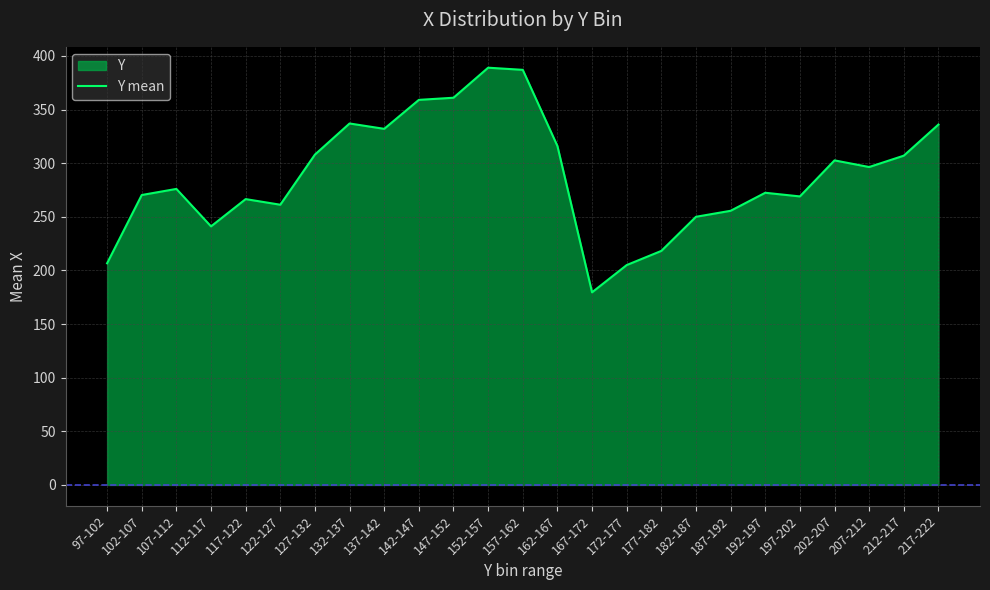

Reading right to left, extract all data points from this chart.

217-222=336.0	212-217=307.0	207-212=296.4	202-207=302.6	197-202=269.0	192-197=272.4	187-192=255.6	182-187=250.0	177-182=218.2	172-177=205.0	167-172=179.6	162-167=316.0	157-162=387.0	152-157=389.0	147-152=361.0	142-147=359.0	137-142=332.0	132-137=337.0	127-132=308.0	122-127=261.2	117-122=266.5	112-117=241.1	107-112=276.0	102-107=270.3	97-102=206.7